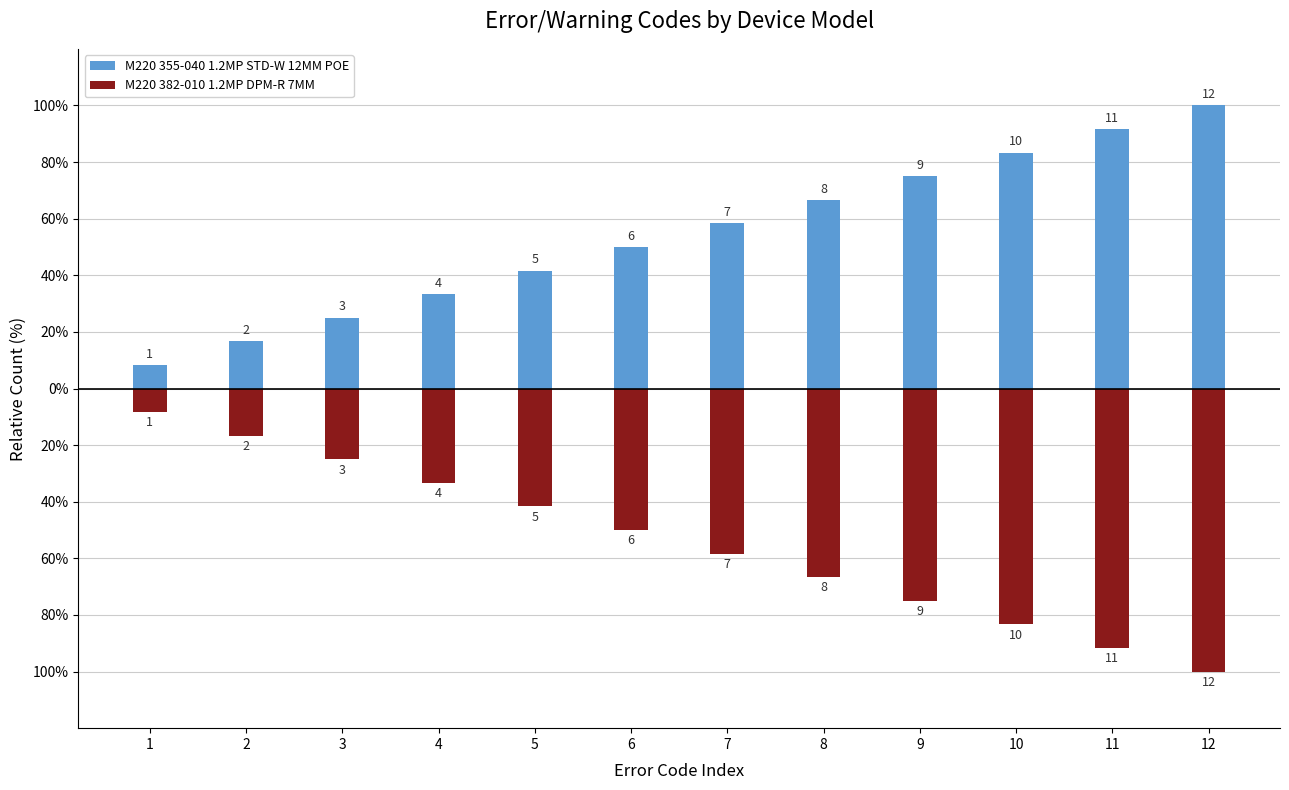

What is the difference between the maximum and minimum values in the M220 382-010 1.2MP DPM-R 7MM series?

91.7